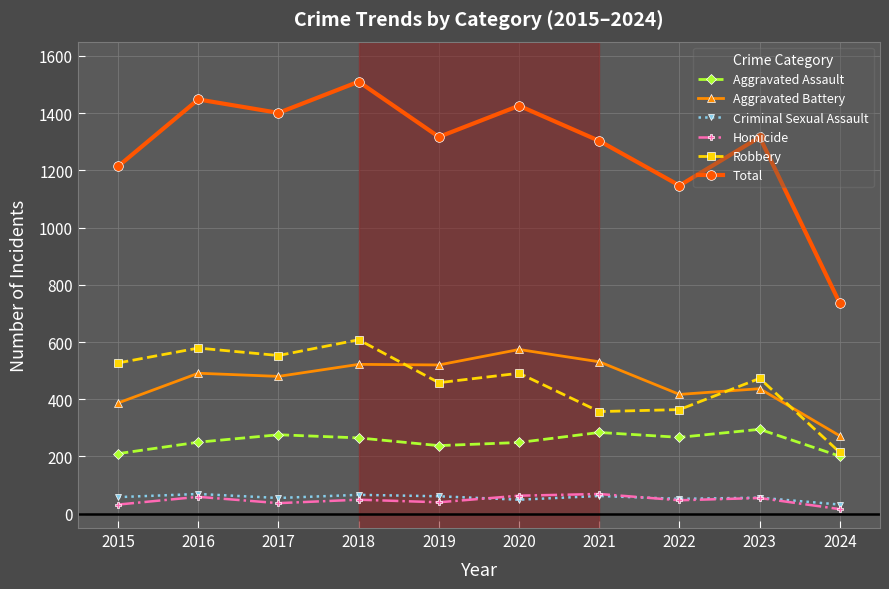

What is the value of the Aggravated Assault point at the 1st from the left?

210